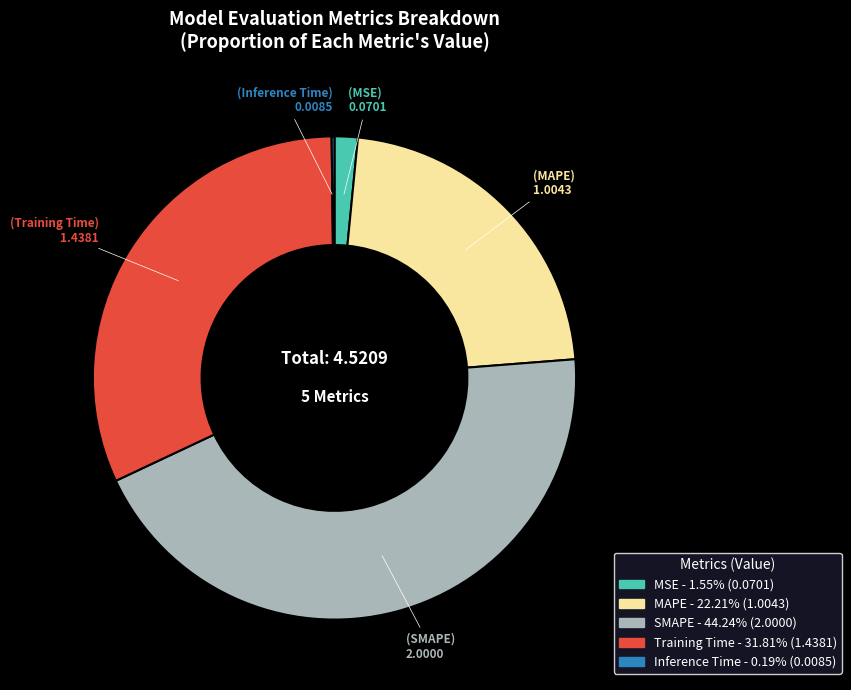

True or false: SMAPE accounts for 50% of the total.

False